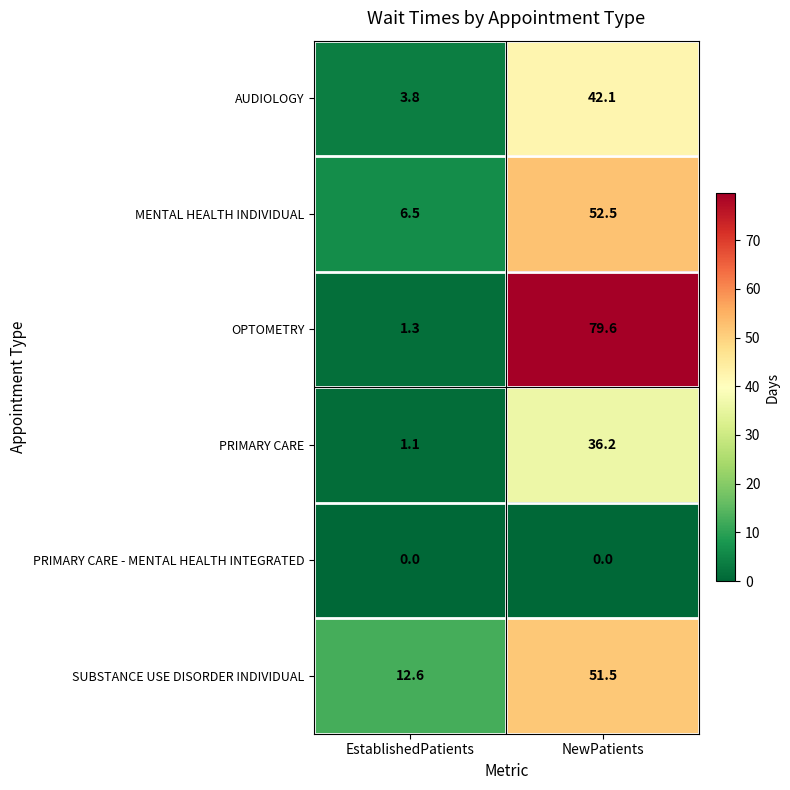

Is it true that AUDIOLOGY equals 3.8 at EstablishedPatients?

True